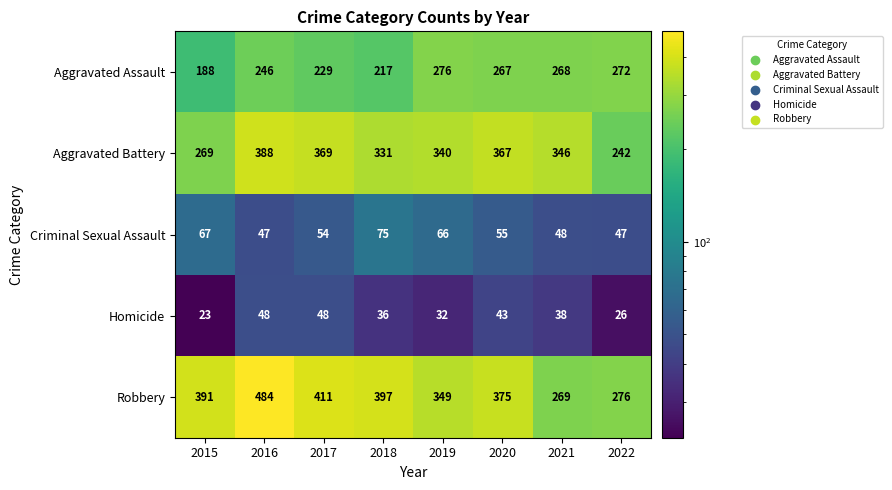

Is it true that Aggravated Assault equals 148 at 2020?

False